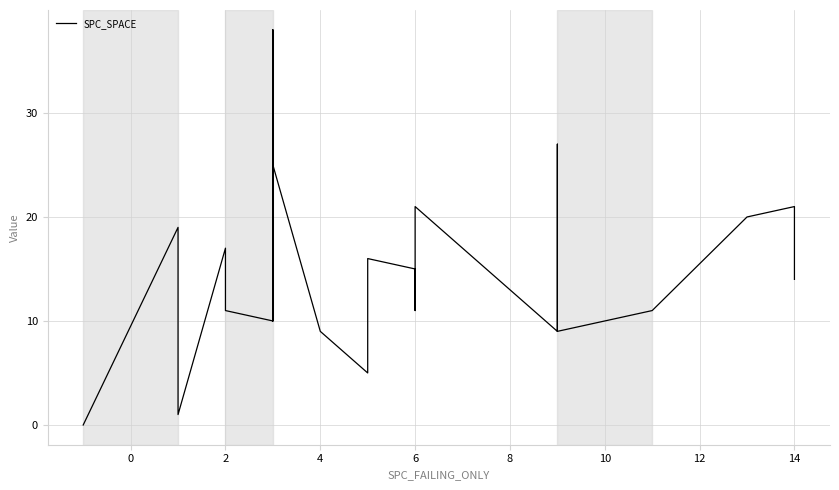

What is the change in value from 6 to 12?

-1